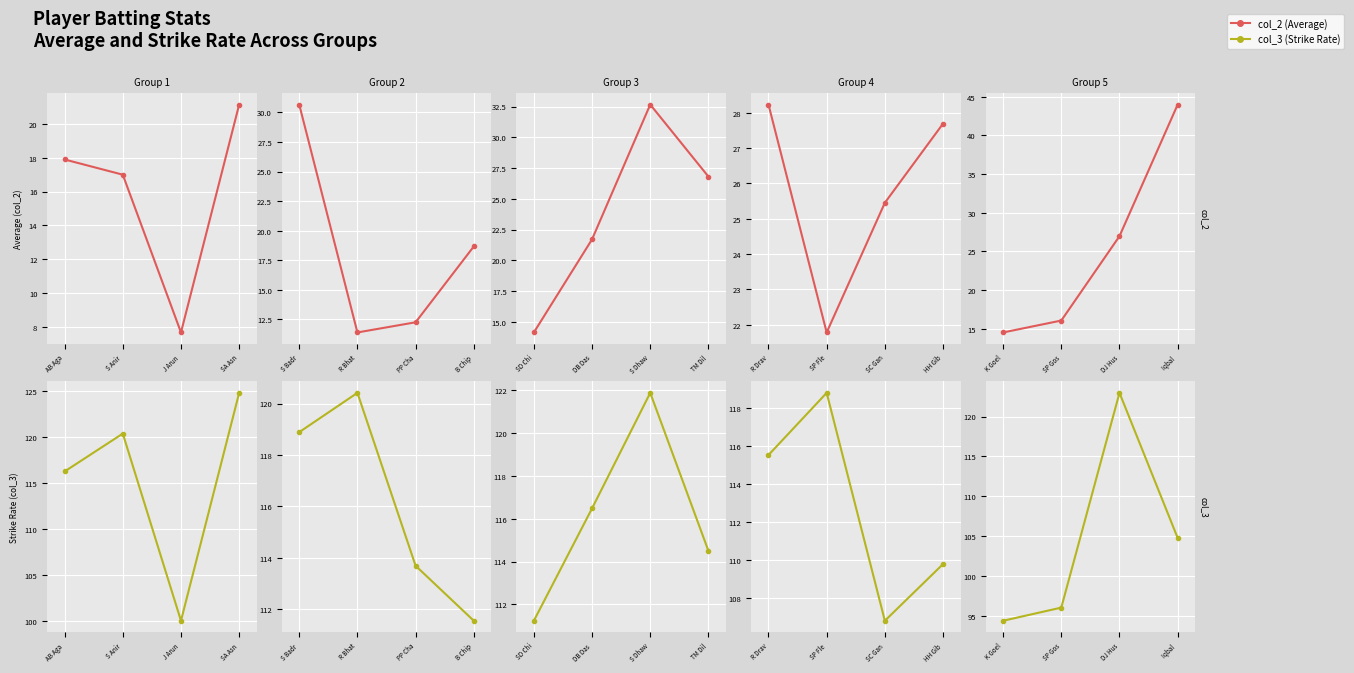

What position from the left is DJ Hus?

3